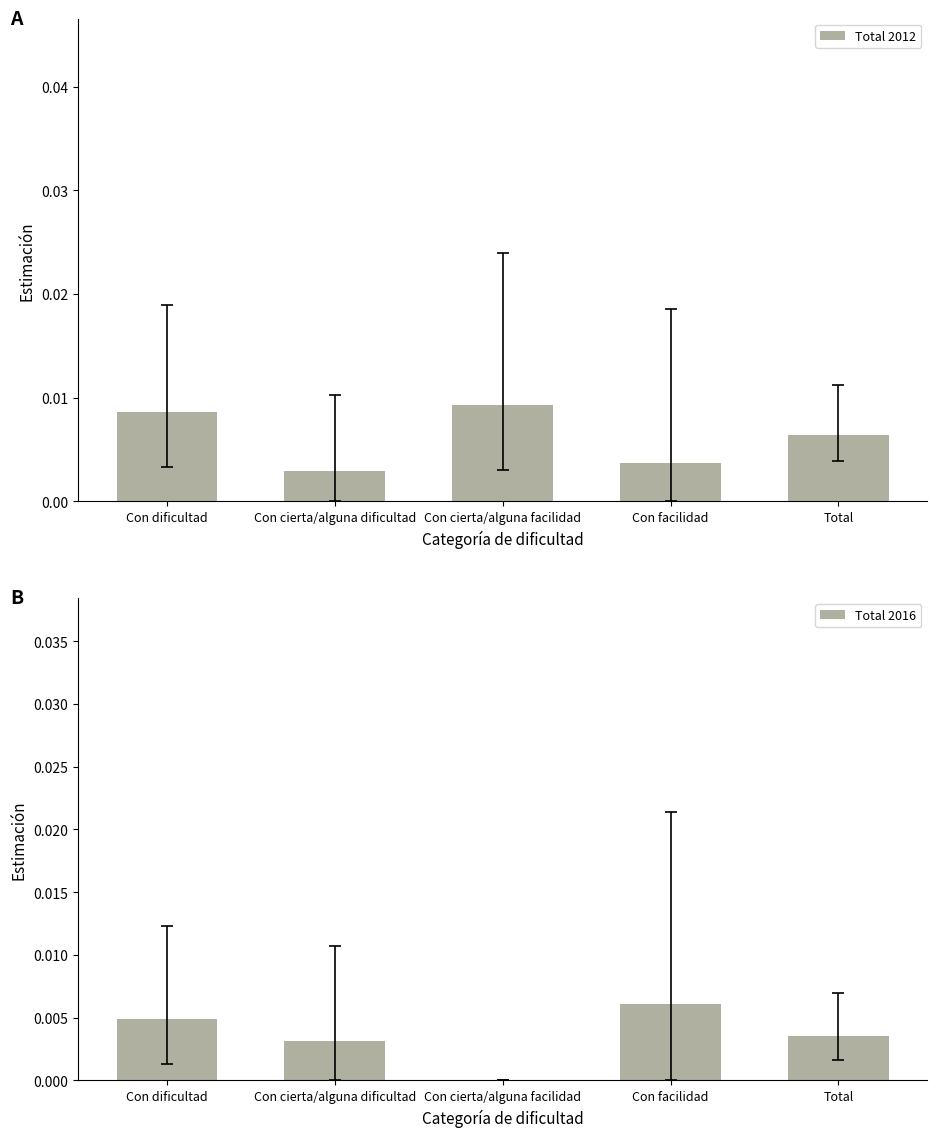

Rank the series at Total from lowest to highest value.

Total 2016, Total 2012